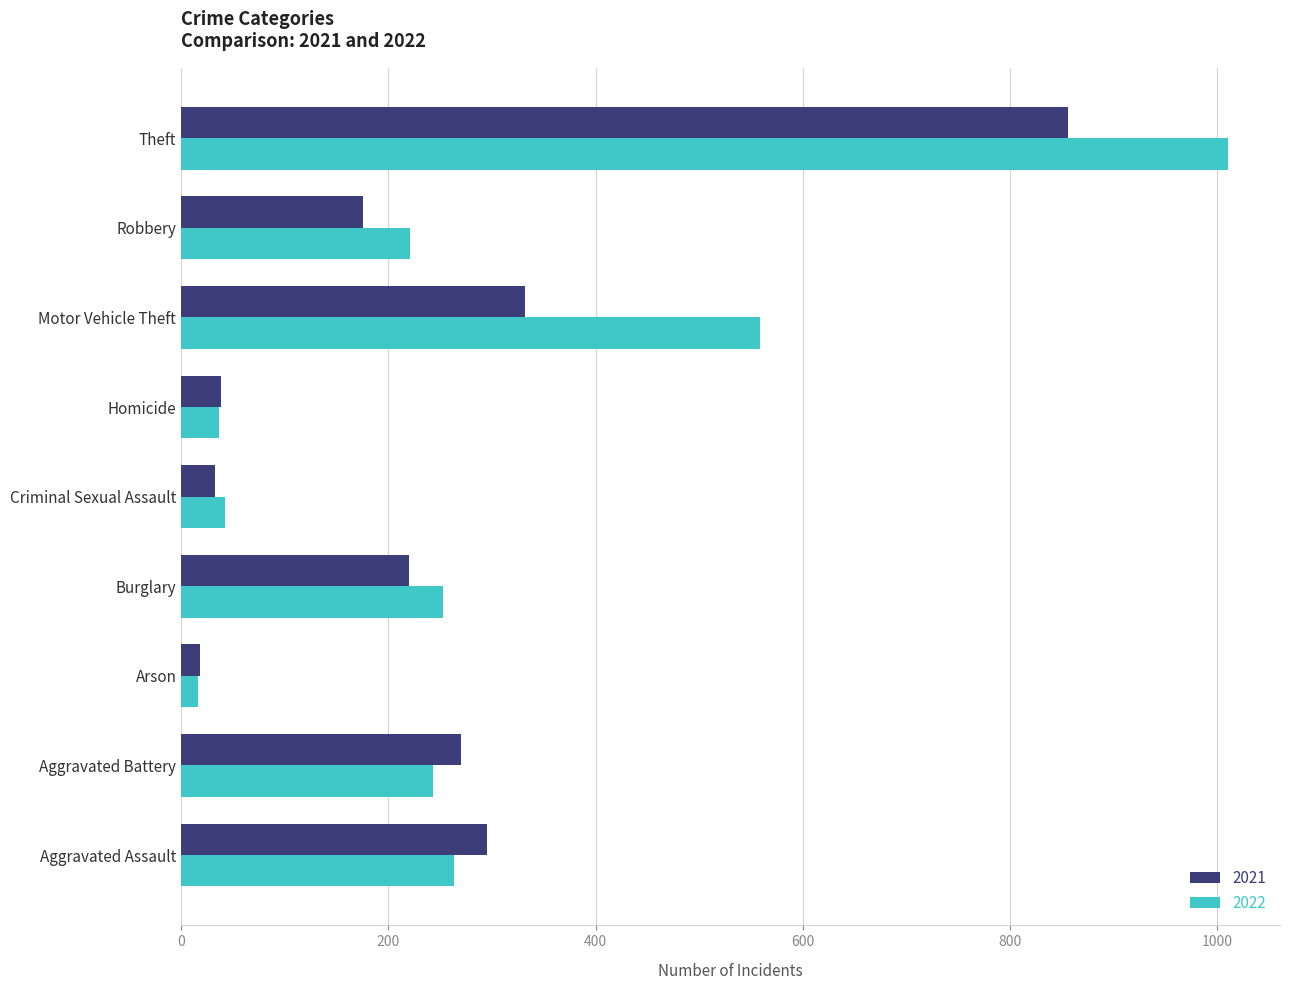

At which category is the sum across all series the highest?

Theft